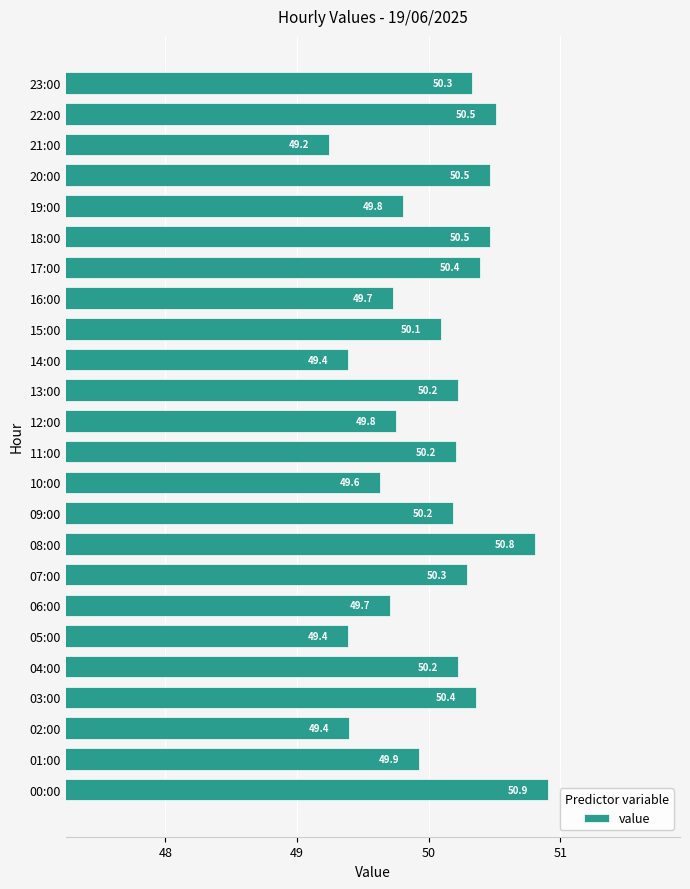

Between 08:00 and 20:00, which is larger?

08:00